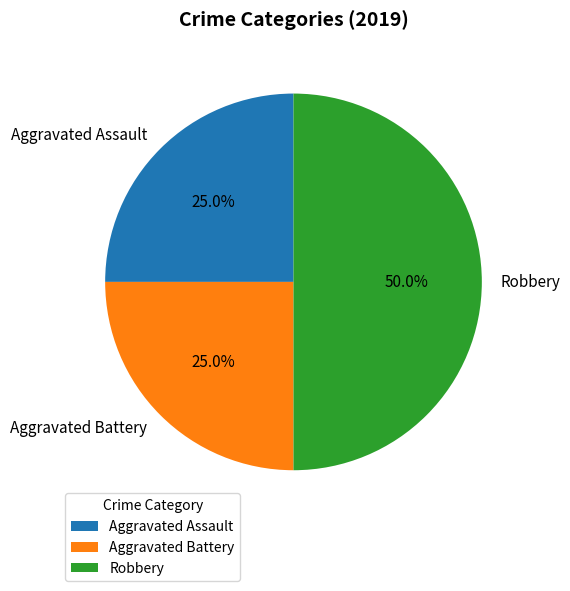

Is it true that Aggravated Assault is 25% of the pie?

True